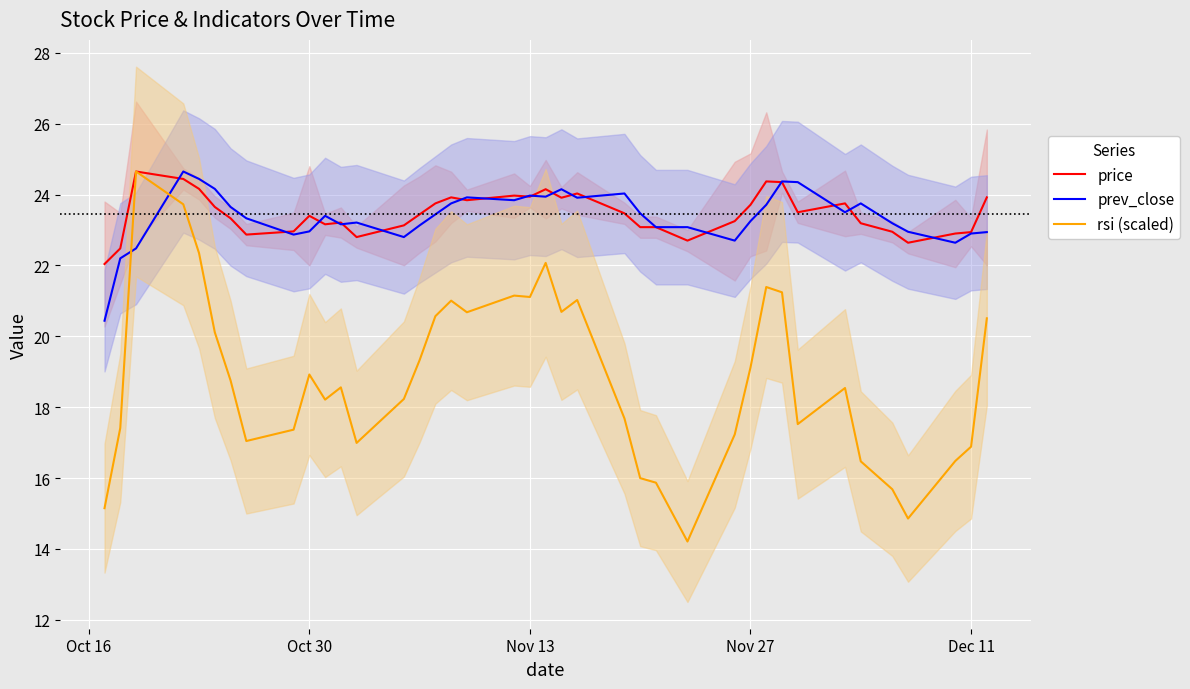

How many distinct data groups are displayed?

3